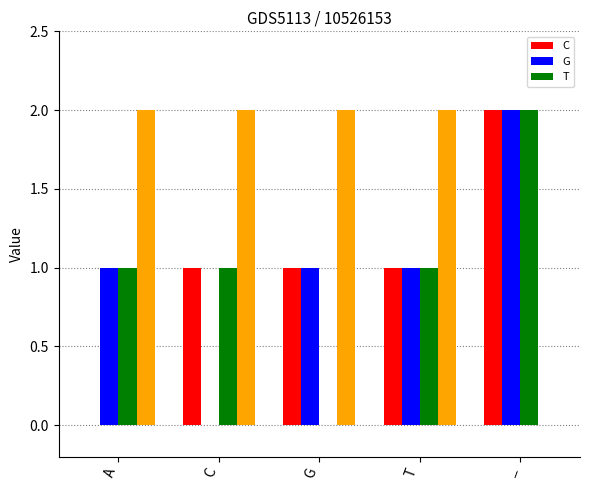

Is it true that T equals 0 at G?

True